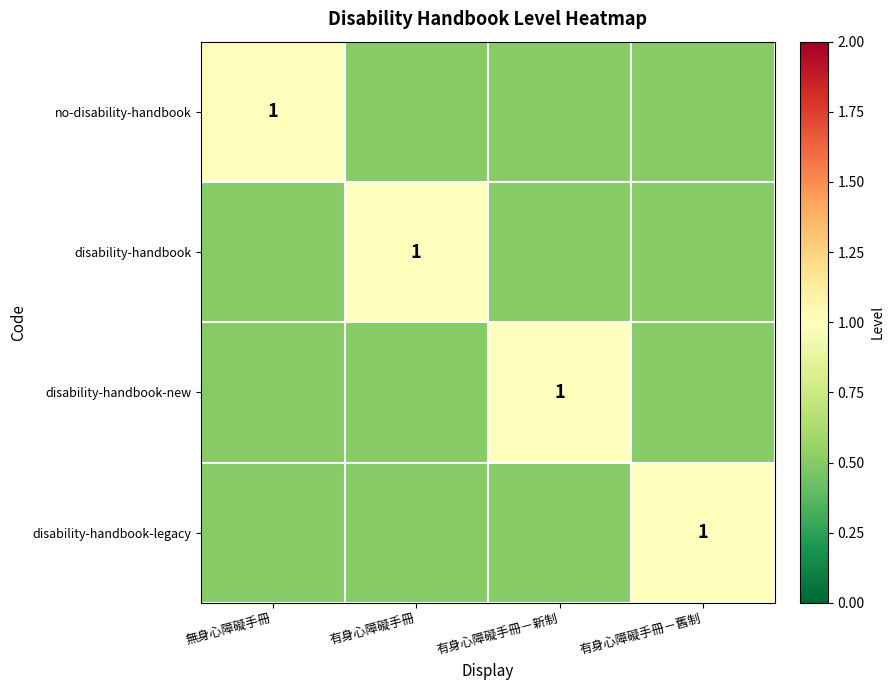

The value of disability-handbook-new at 有身心障礙手冊－新制 is 1.0. True or false?

True